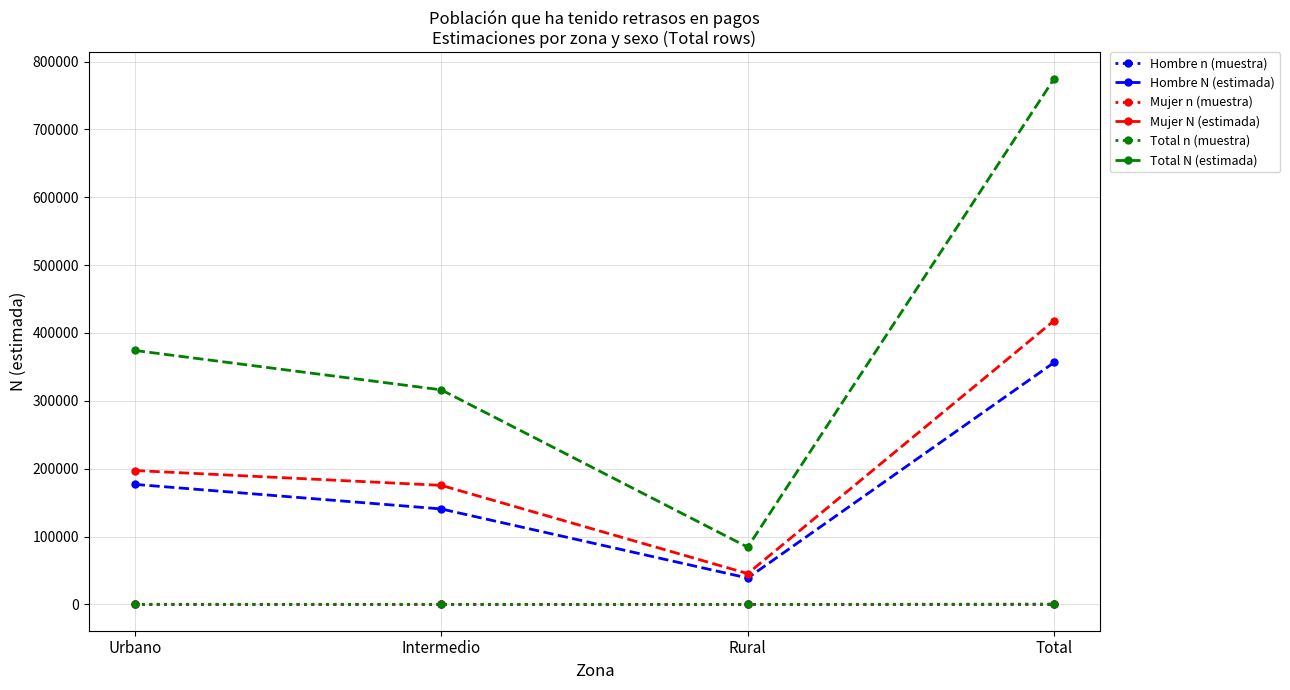

True or false: Hombre n (muestra) and Mujer N (estimada) intersect in this chart.

False